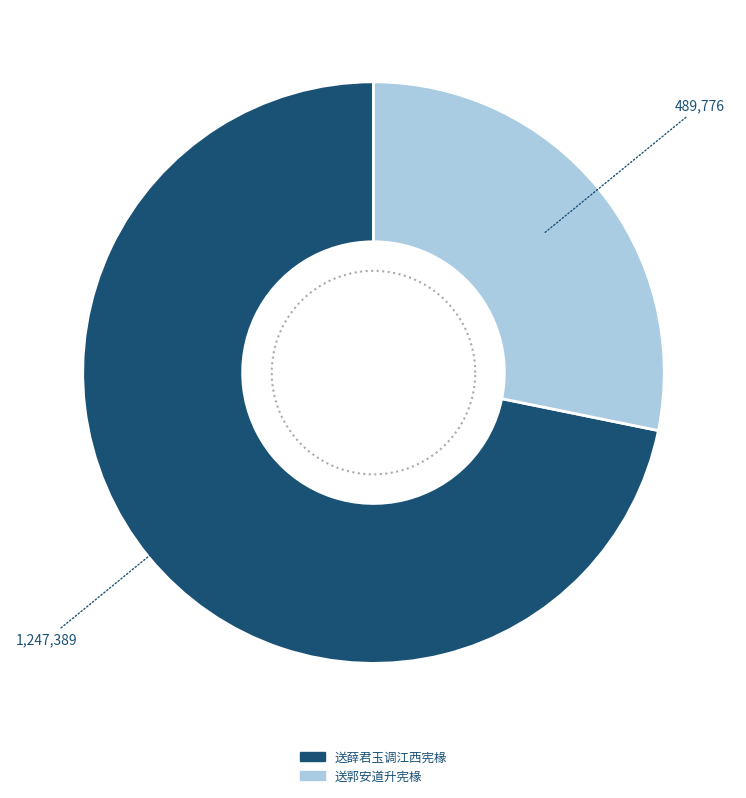

True or false: 送郭安道升宪椽 accounts for 34% of the total.

False